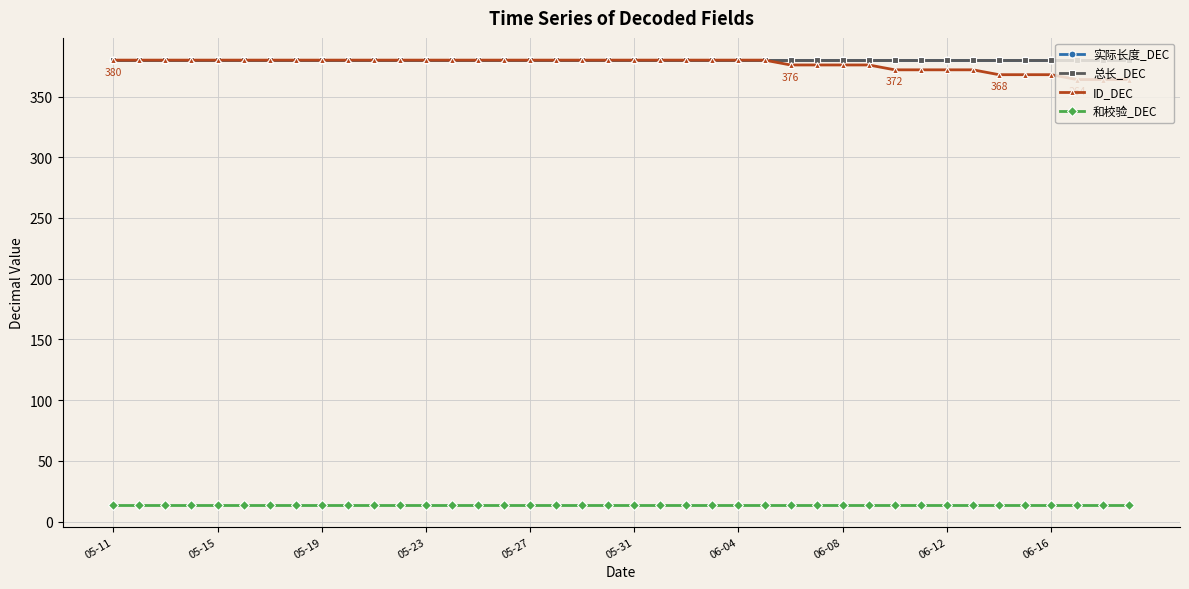

Is this an area chart (filled region under the line)?

No